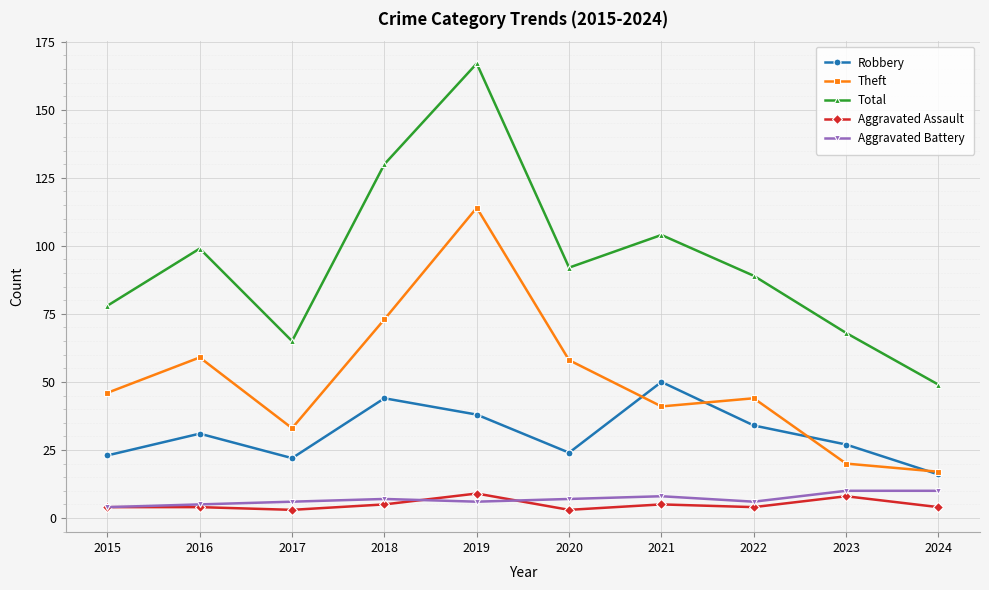

Is it true that Robbery equals 50 at 2021?

True